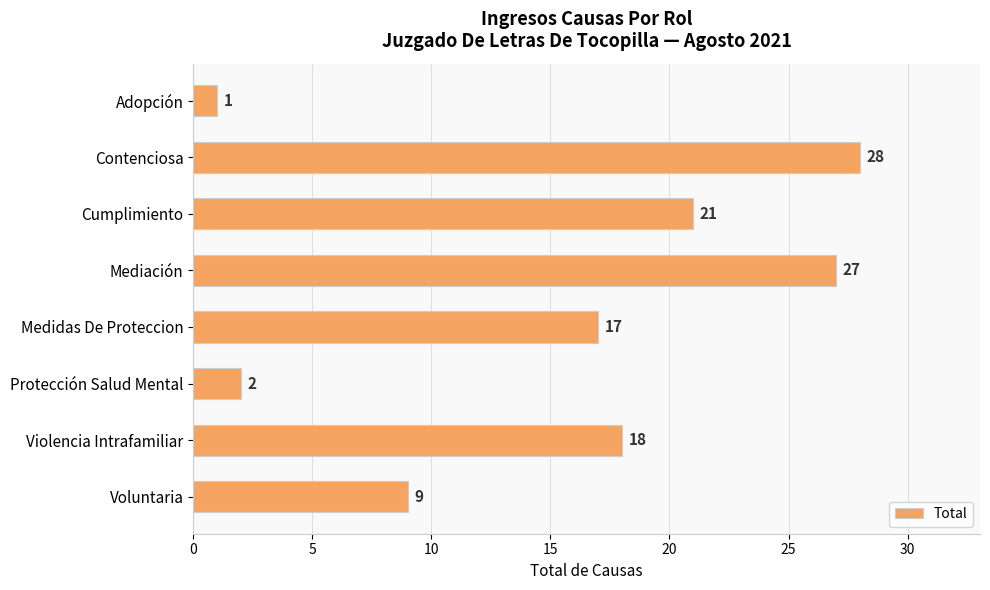

What is the change in value from Mediación to Voluntaria?

-18